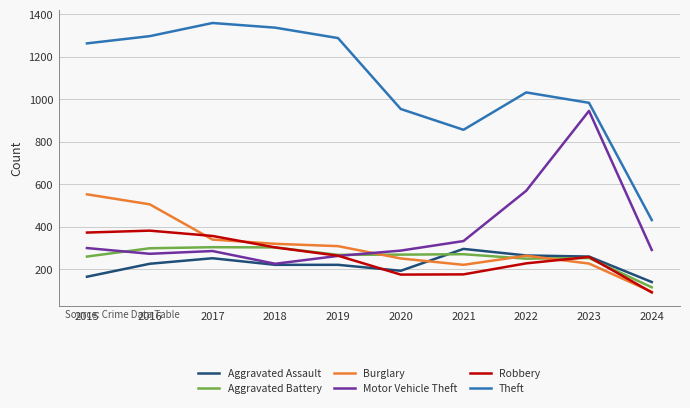

Which series changed the most between 2015 and 2024?

Theft